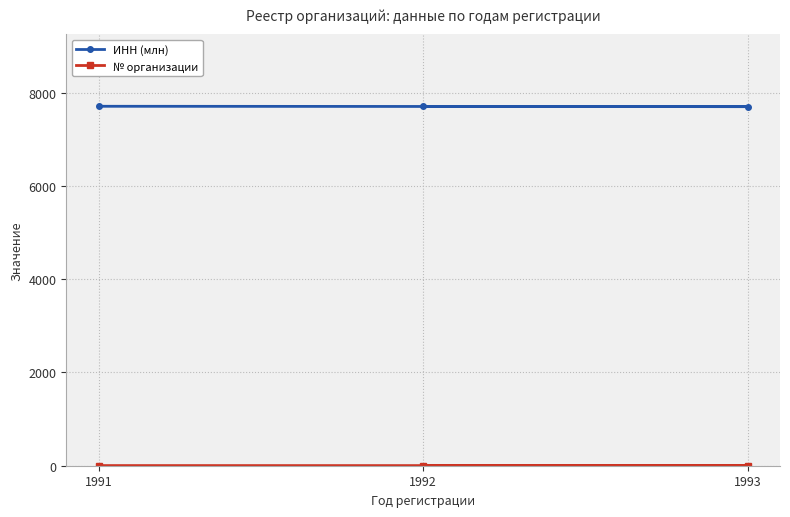

Count the number of categories in the chart.

3